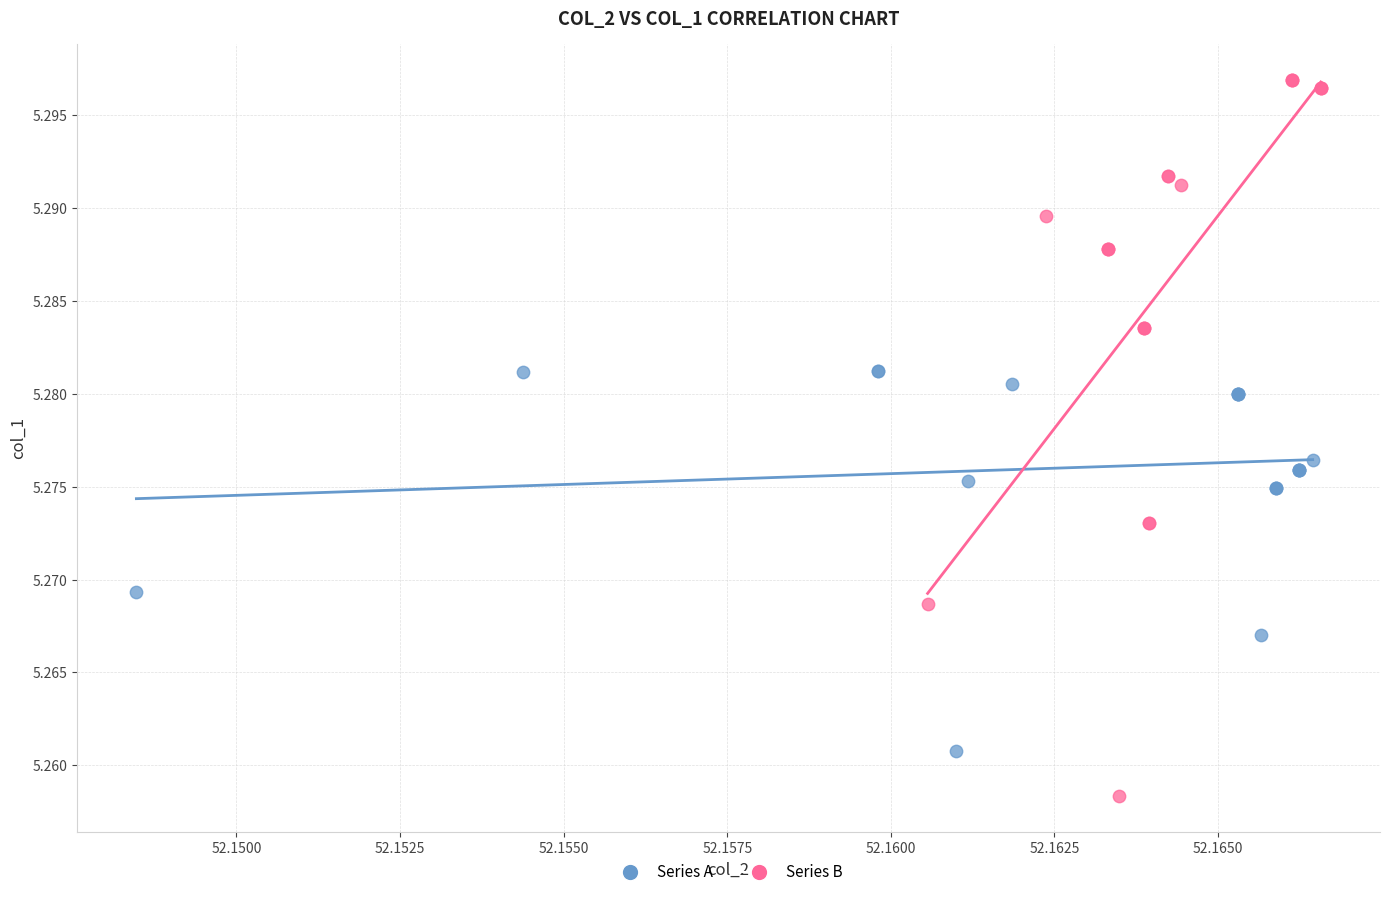

What are all the series names shown in the legend?

Series A, Series B